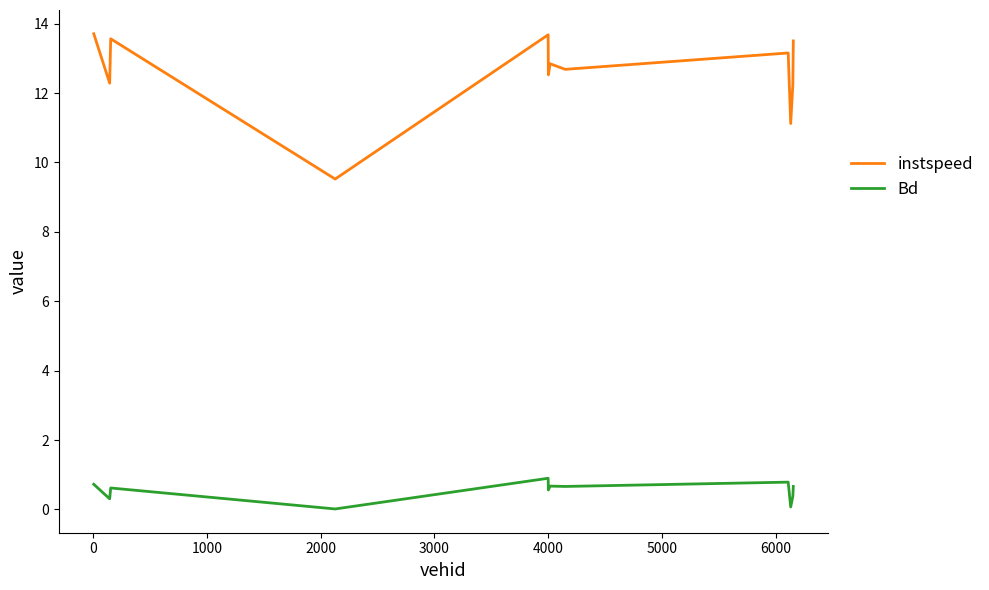

Which series has the widest spread of values?

instspeed